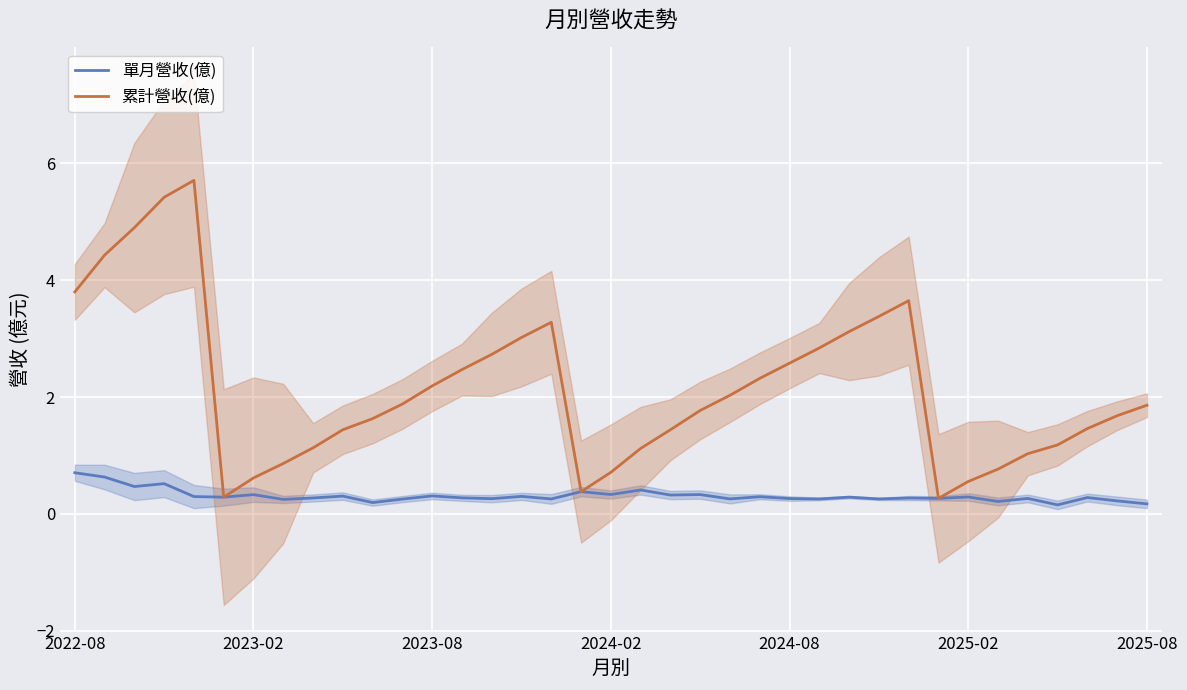

What is the highest value of the 單月營收(億) series?

0.7